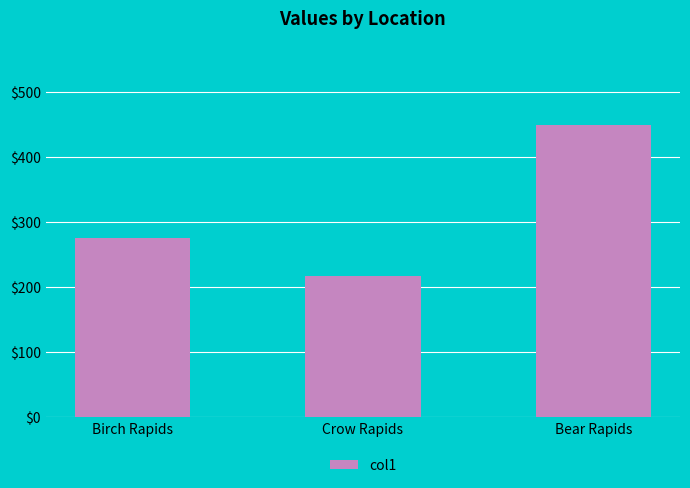

Count the number of categories in the chart.

3